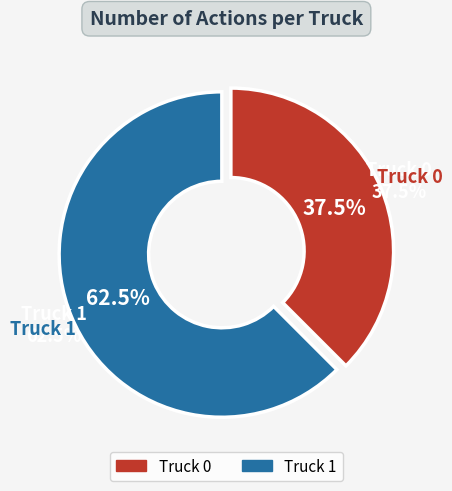

To the nearest percent, what is the difference between the largest and smallest slice percentages?

25%